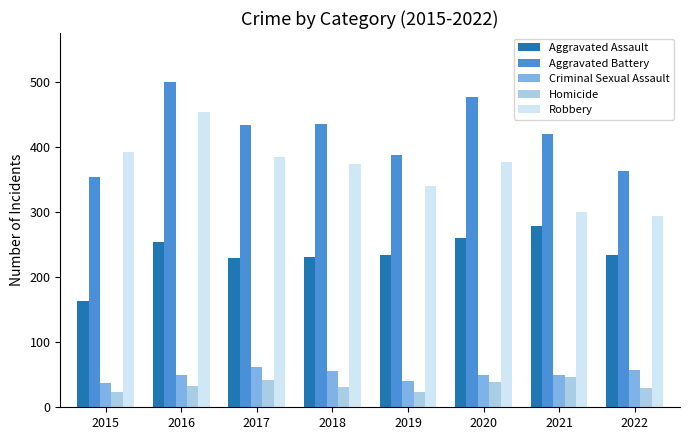

Where does the Aggravated Battery series first go above 434?

2016